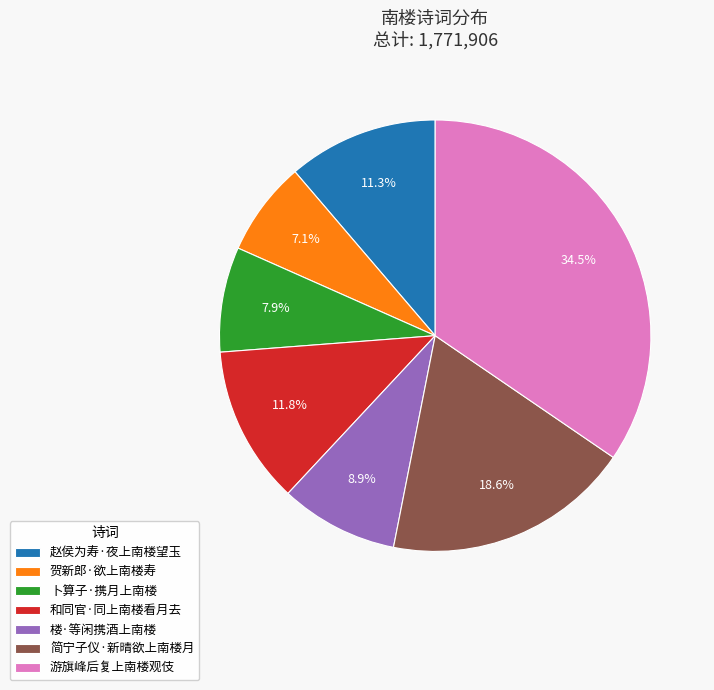

What percentage is NOT represented by 卜算子·携月上南楼?

92.1%